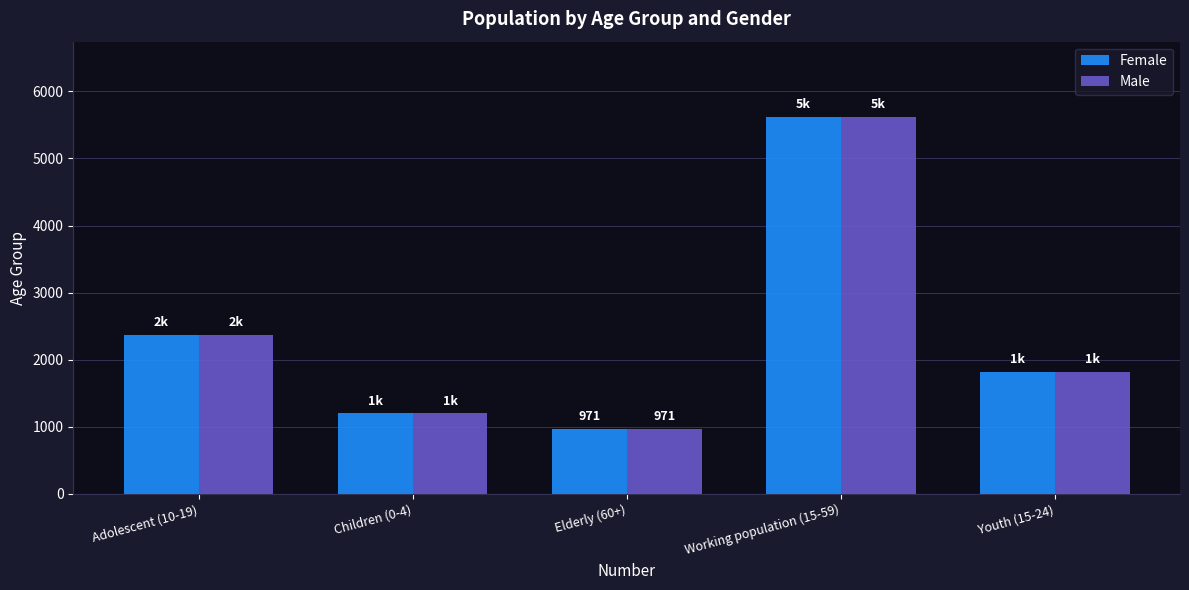

What are all the series names shown in the legend?

Female, Male